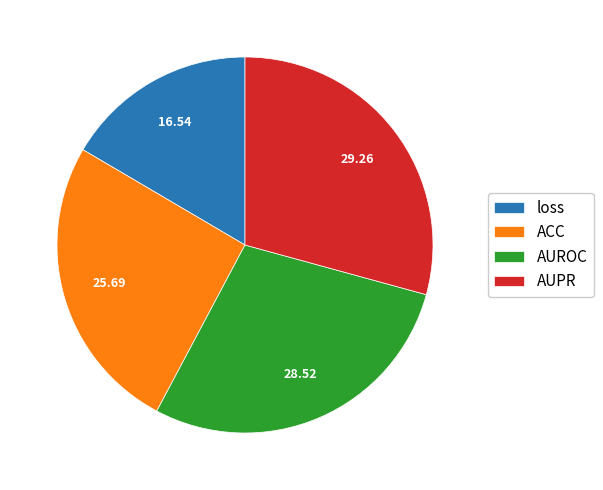

Which category has the biggest portion of the pie?

AUPR